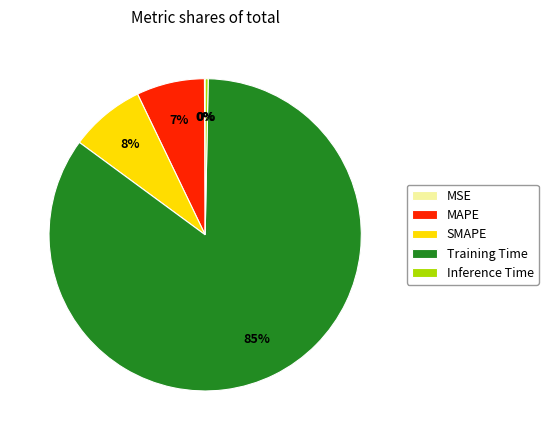

Between SMAPE and Training Time, which is larger?

Training Time